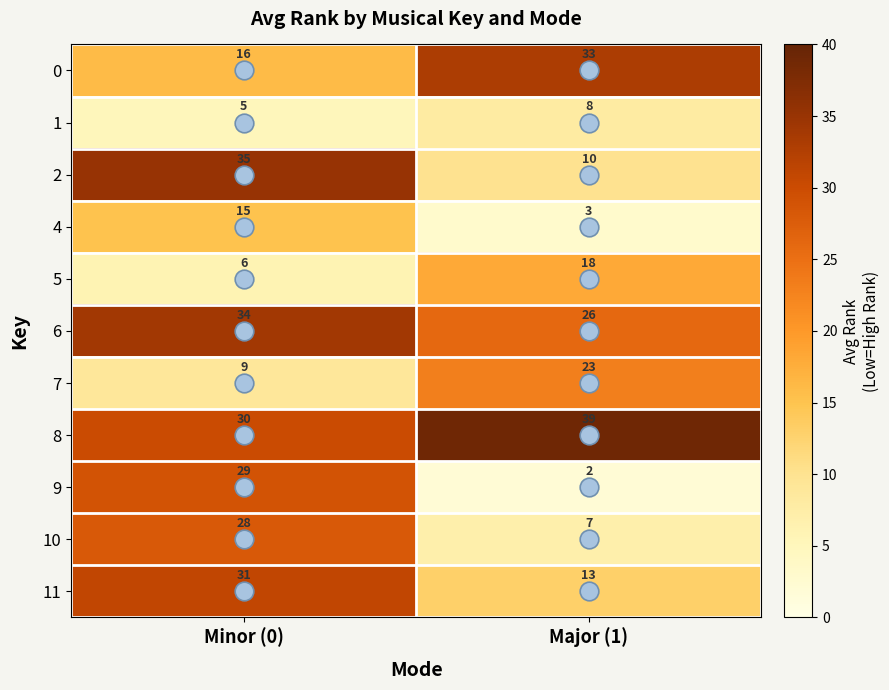

Which category has the lowest value across all series?

Major (1)